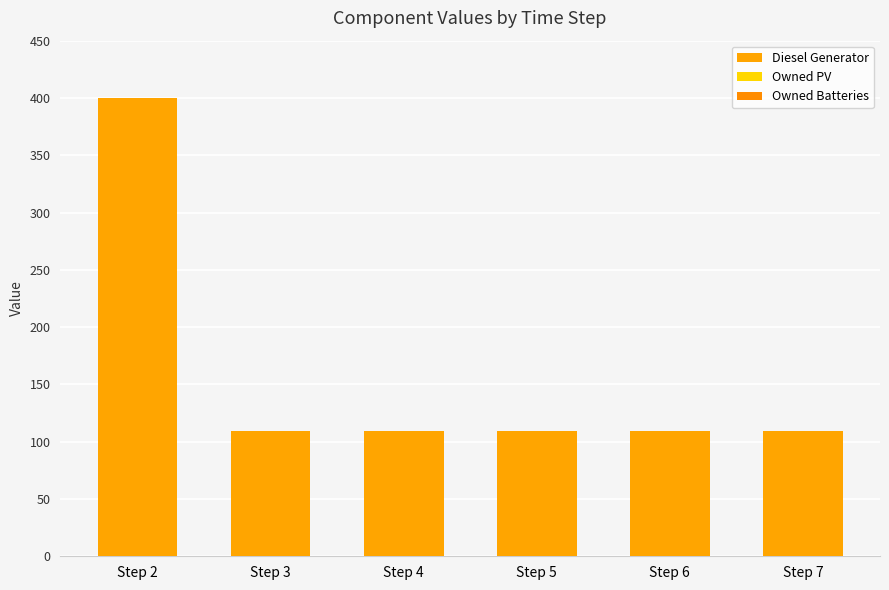

Does the chart contain stacked bars?

No